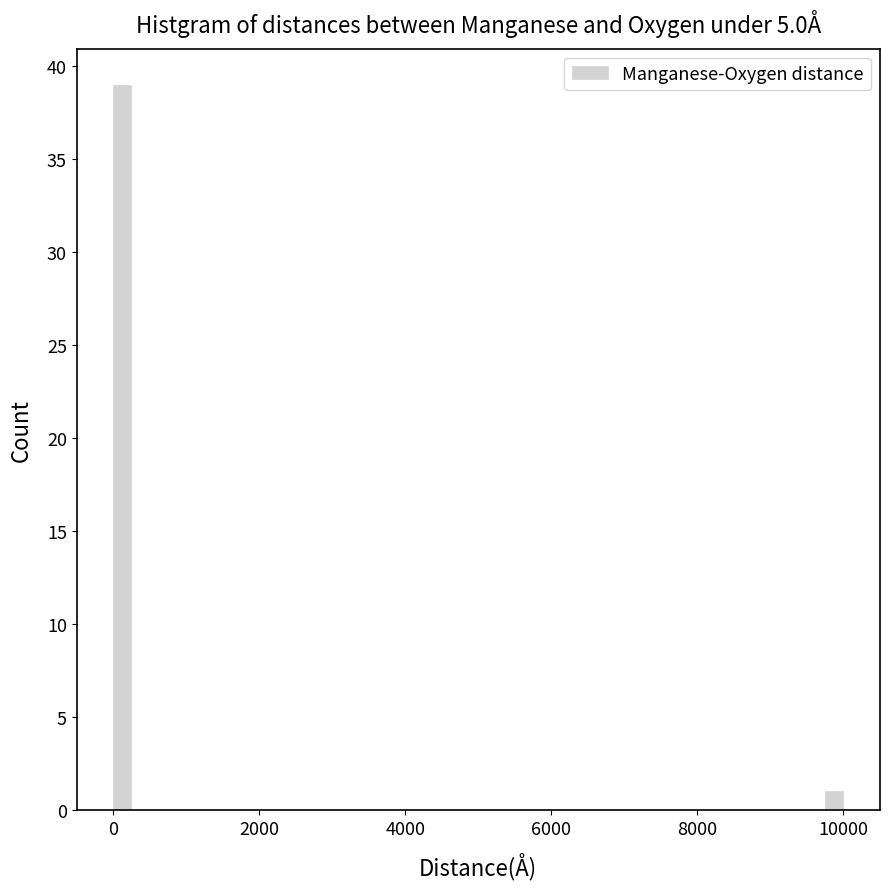

Around what value on the x-axis is the tallest bar? Give the approximate position of its centre, as read against the axis.

200